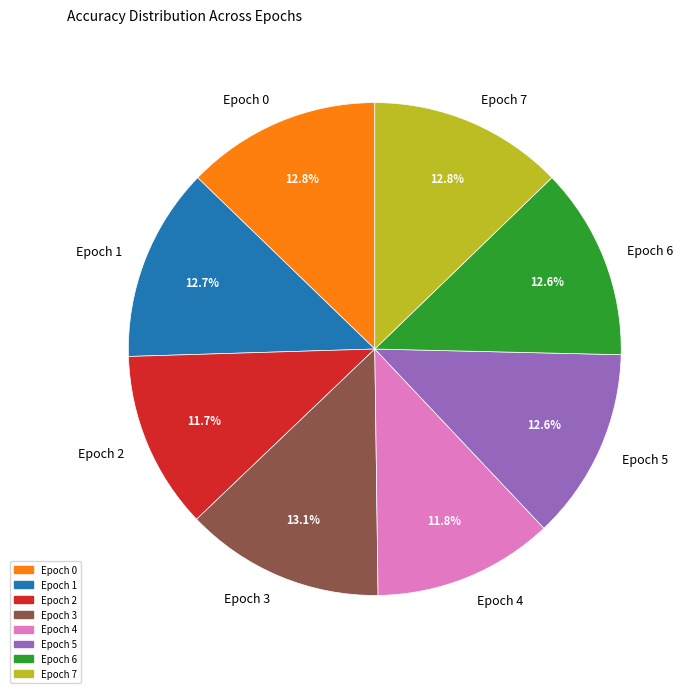

Approximately how many times larger is the value at Epoch 4 compared to Epoch 6?

0.9